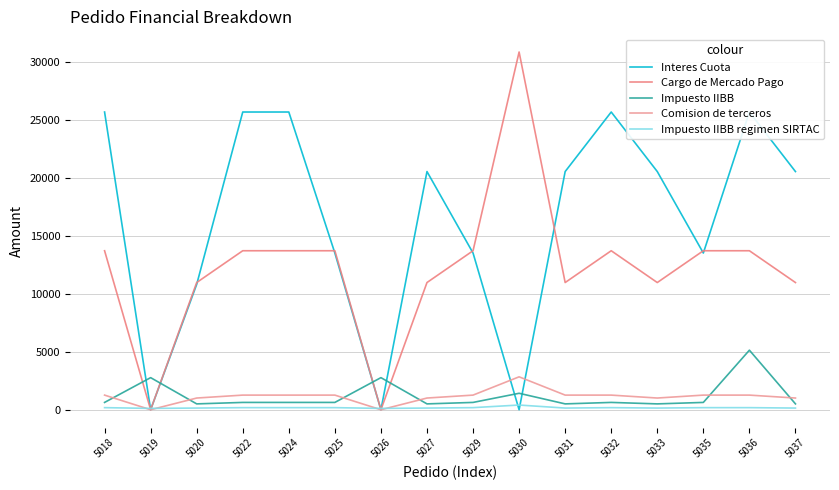

Is the value of Comision de terceros at 5022 greater than the value of Interes Cuota at 5027?

No